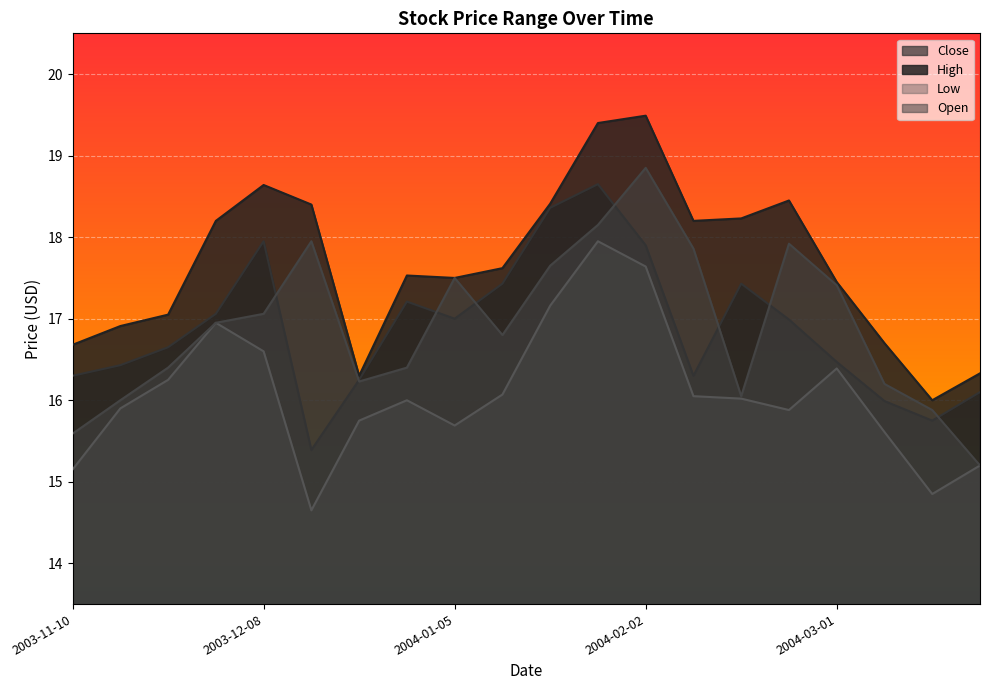

What are all the series names shown in the legend?

Close, High, Low, Open